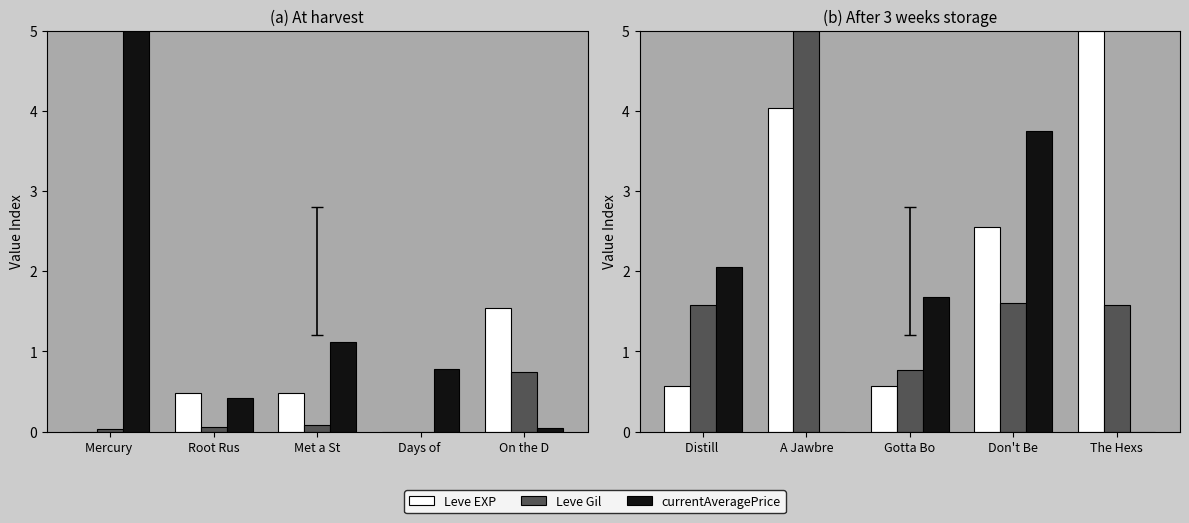

Are the bars horizontal?

No